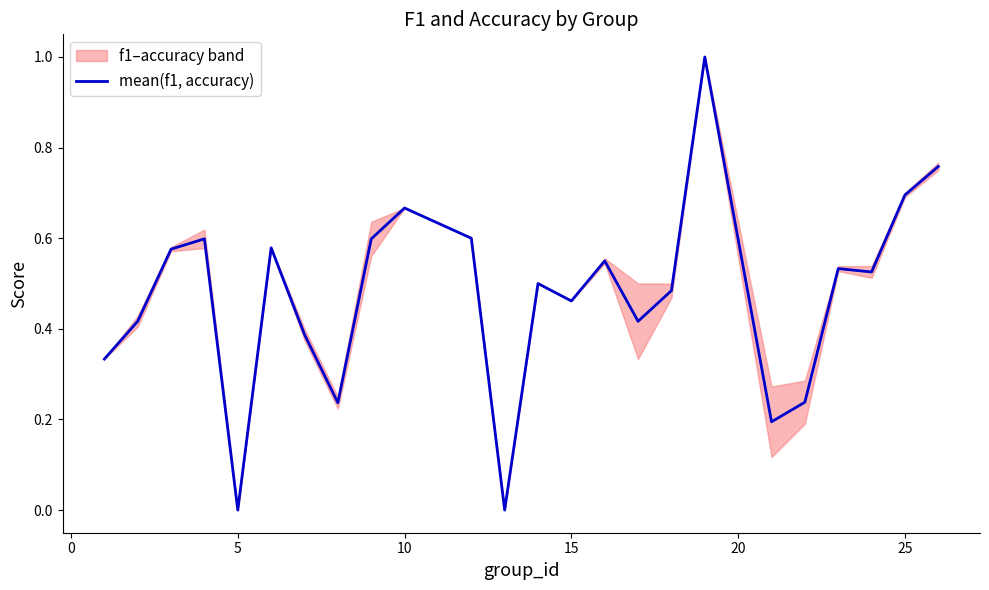

The value at 10 is 0.2. True or false?

False